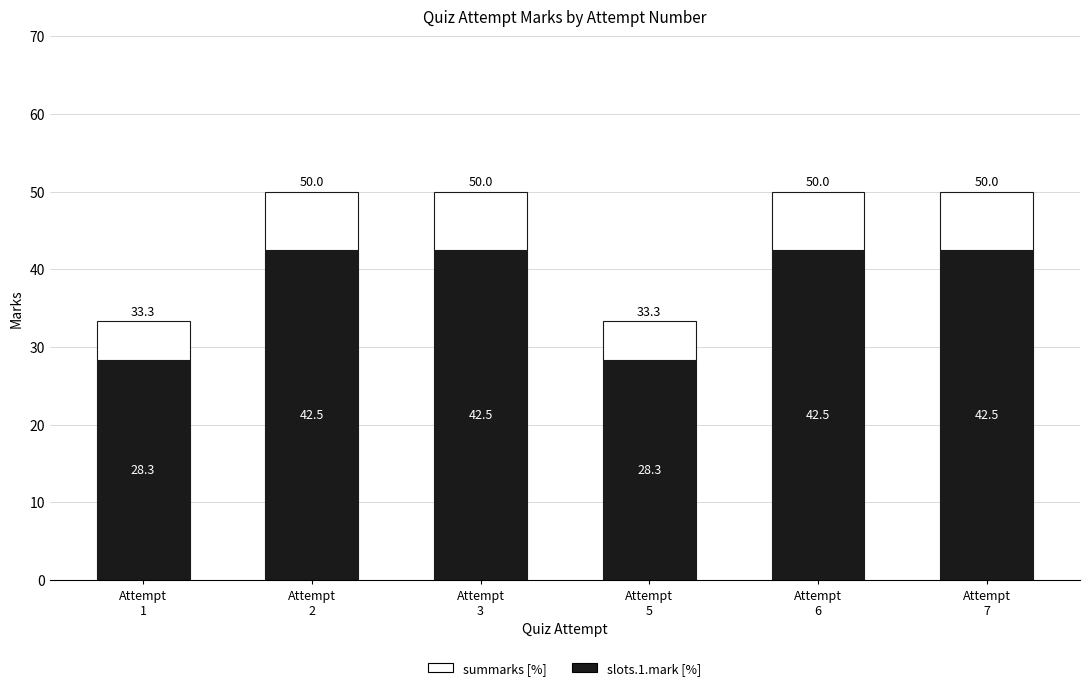

Reading left to right, list the values for the slots.1.mark series.

28.3	42.5	42.5	28.3	42.5	42.5